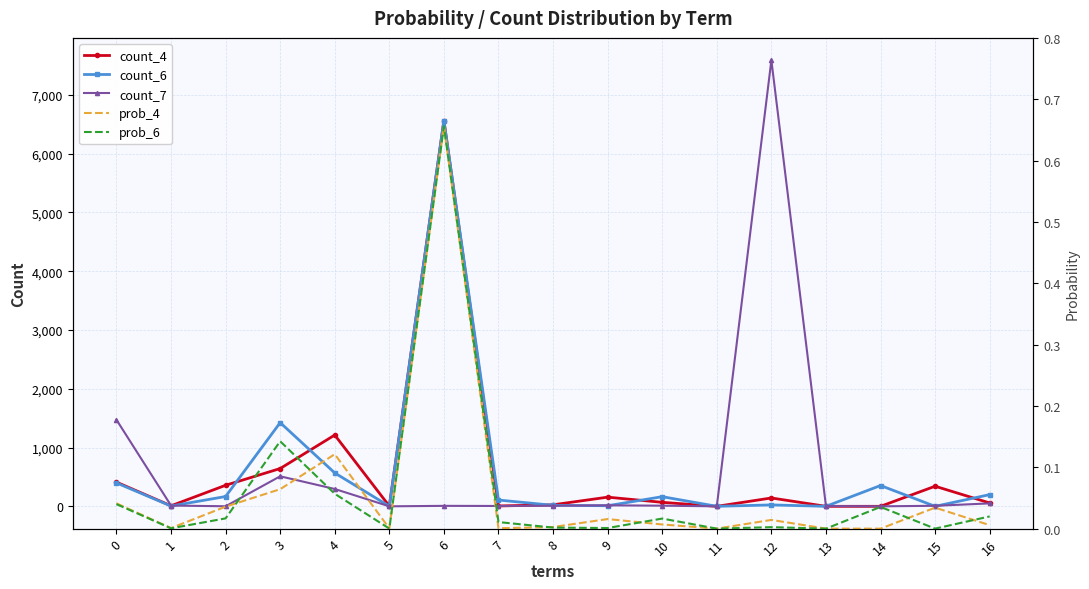

How many lines are shown in the chart?

5